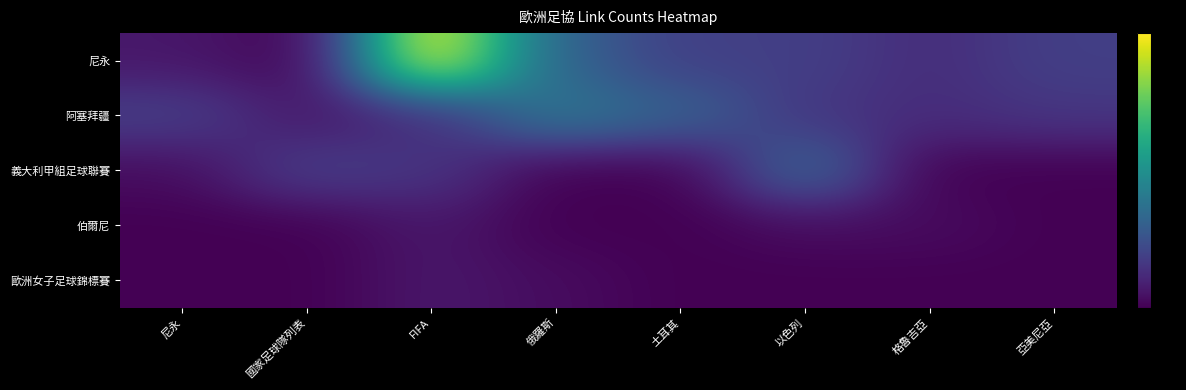

Reading left to right, transcribe all the data shown in this chart.

尼永: 尼永=3	國家足球隊列表=1	FIFA=33	俄羅斯=11	土耳其=7	以色列=7	格魯吉亞=5	亞美尼亞=7
阿塞拜疆: 尼永=7	國家足球隊列表=3	FIFA=5	俄羅斯=14	土耳其=11	以色列=6	格魯吉亞=5	亞美尼亞=6
義大利甲組足球聯賽: 尼永=2	國家足球隊列表=7	FIFA=6	俄羅斯=1	土耳其=1	以色列=12	格魯吉亞=1	亞美尼亞=1
伯爾尼: 尼永=1	國家足球隊列表=1	FIFA=3	俄羅斯=1	土耳其=1	以色列=2	格魯吉亞=2	亞美尼亞=1
歐洲女子足球錦標賽: 尼永=1	國家足球隊列表=1	FIFA=3	俄羅斯=2	土耳其=1	以色列=1	格魯吉亞=1	亞美尼亞=1